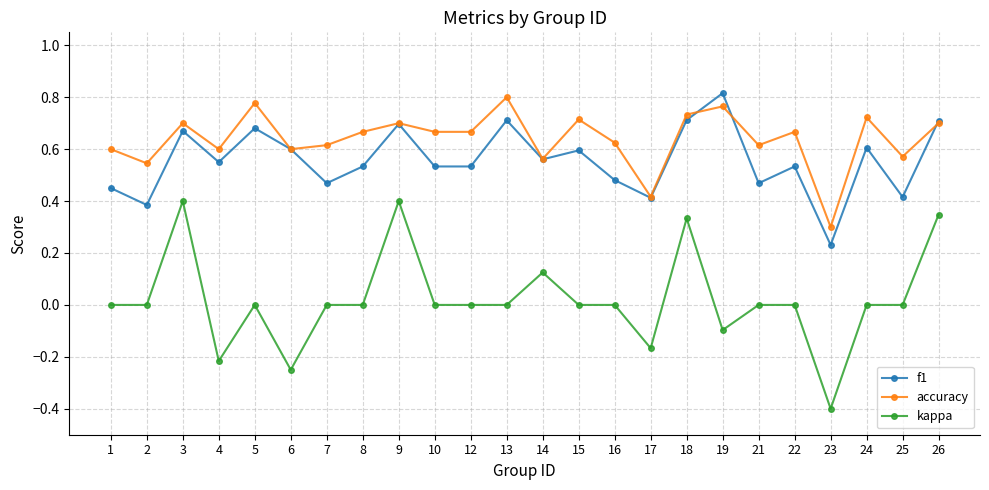

Which series changed the most between 16 and 19?

f1